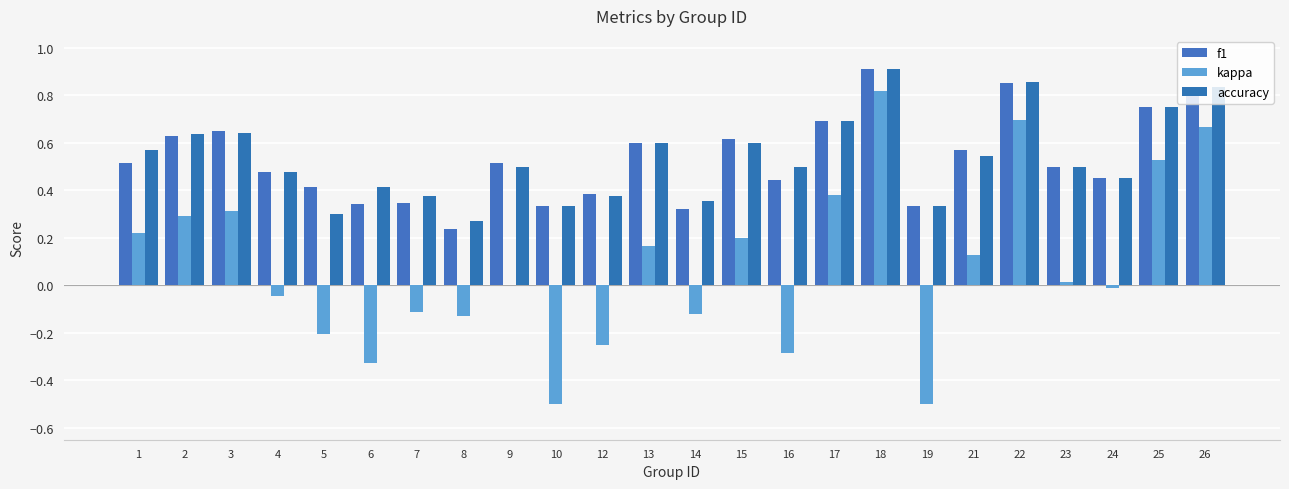

Is it true that accuracy equals 0.1 at 10?

False